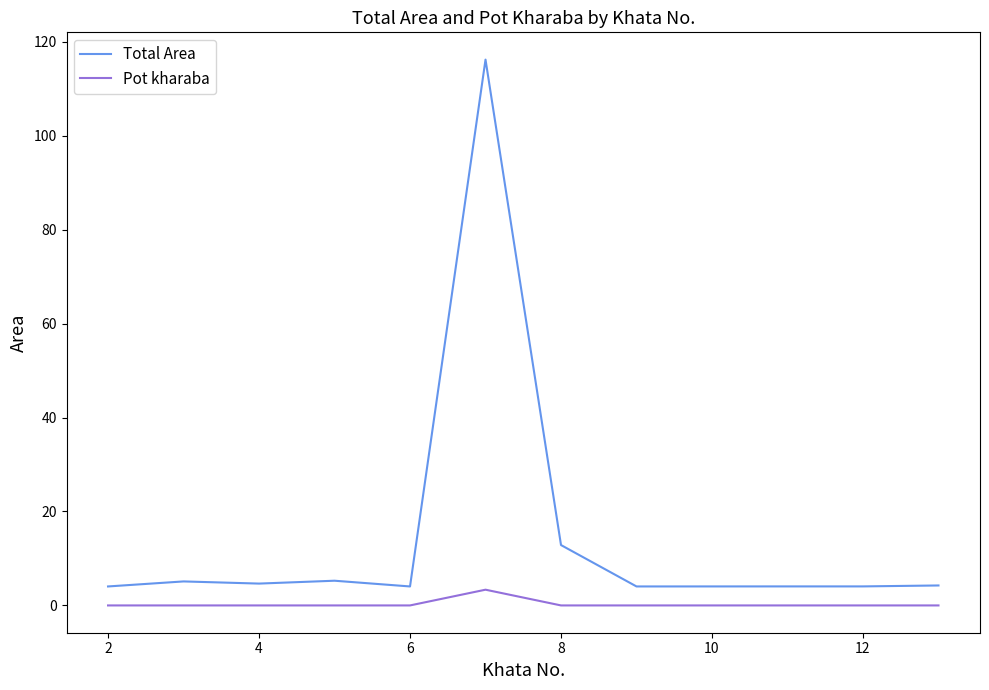

Which series has the largest range (max minus min)?

Total Area